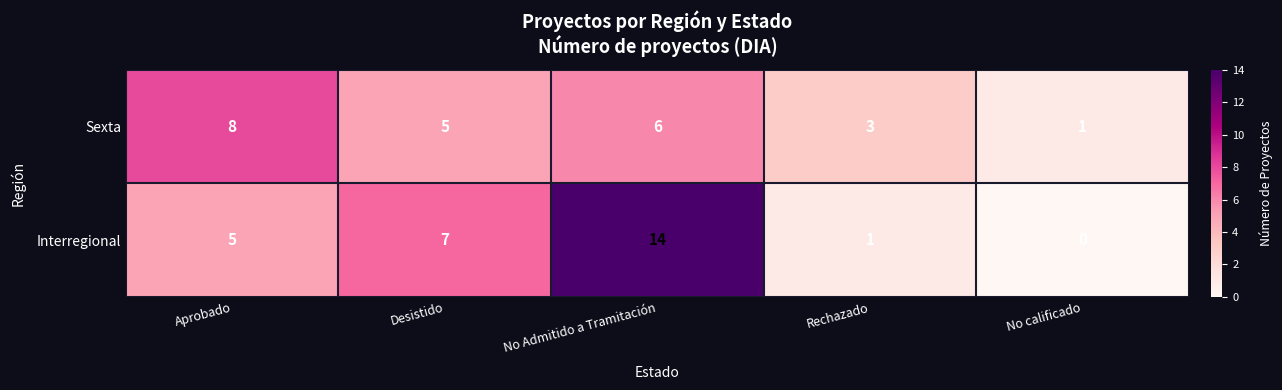

The Sexta series shows 7 at Desistido. True or false?

False